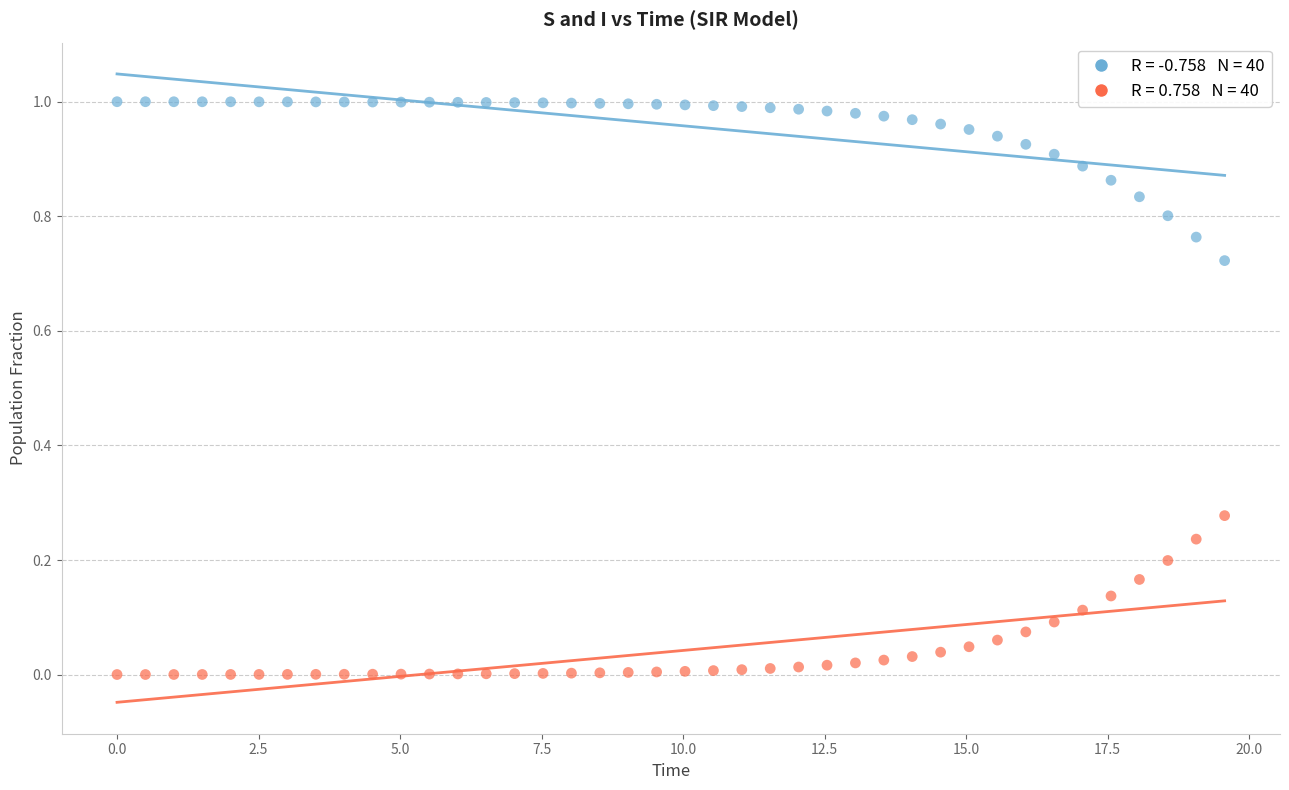

Across all data points, what is the range of X values (max minus min)?

19.6